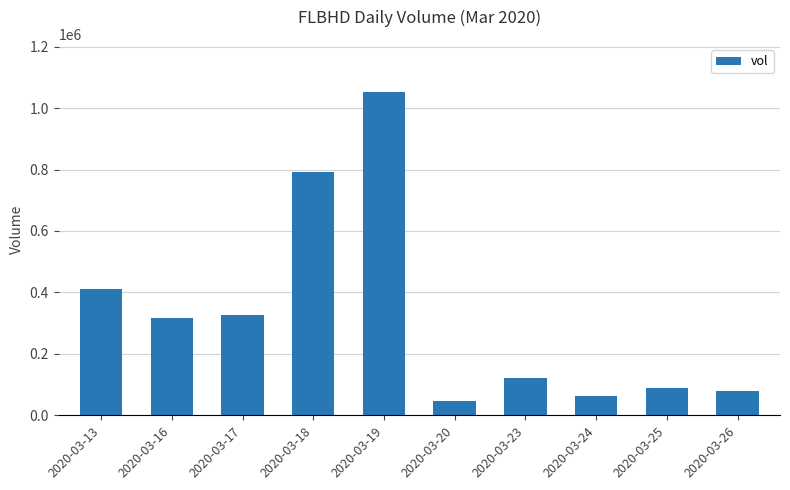

What is the sum of the values at 2020-03-17 and 2020-03-23?

445100